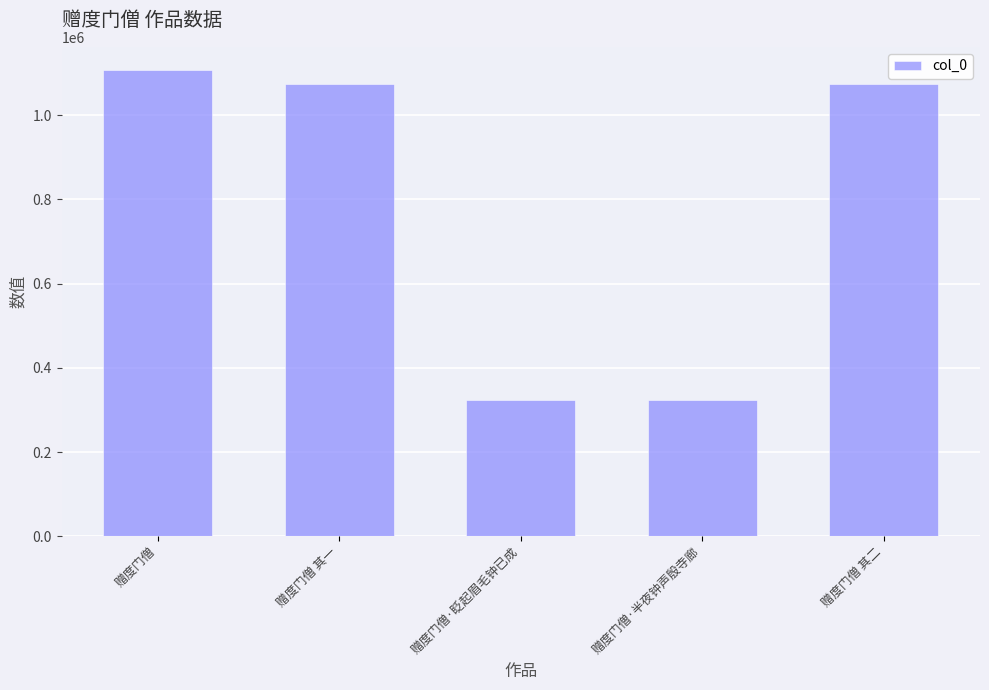

The chart shows a value of 1073233 at 赠度门僧 其一. True or false?

True